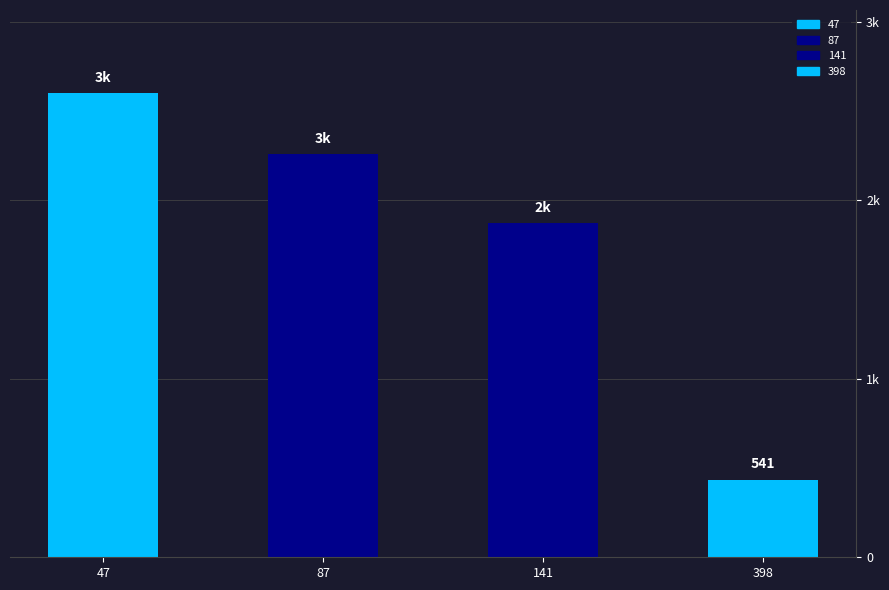

Rank the categories by value from lowest to highest.

398, 141, 87, 47